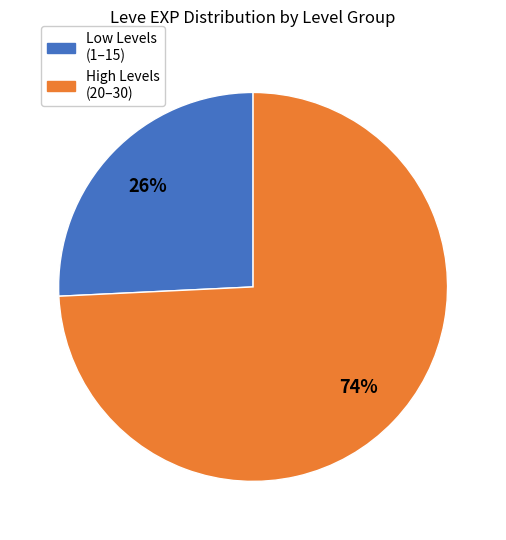

Is there a majority slice in this chart?

Yes